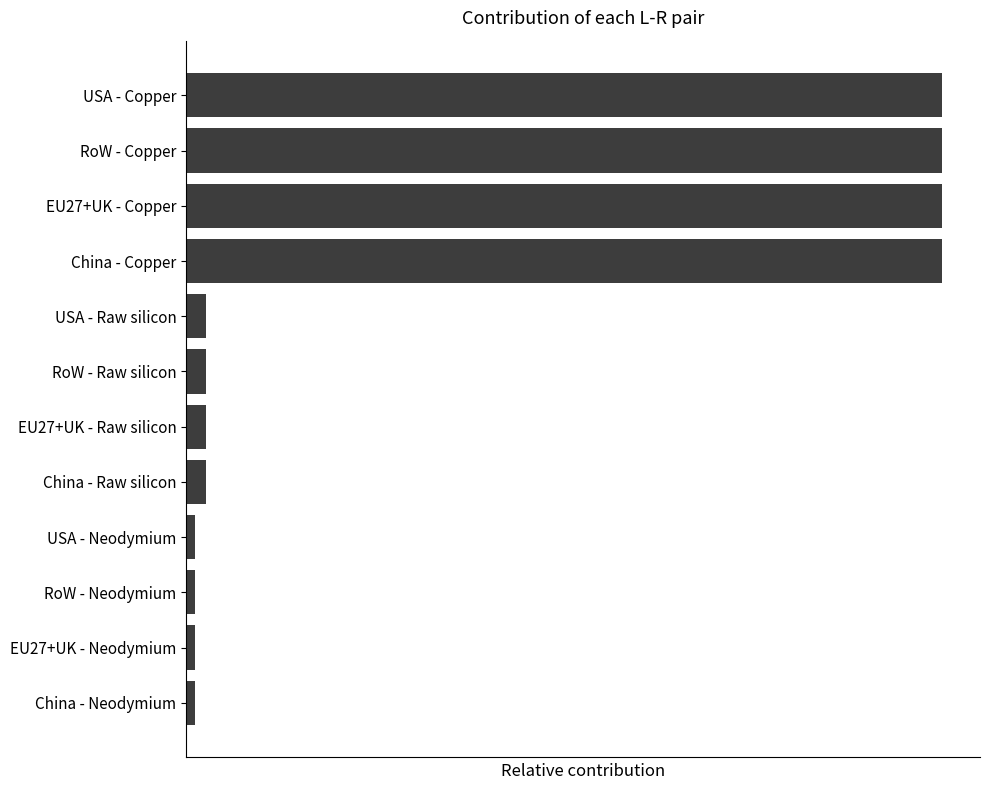

Does the chart contain any negative values?

No